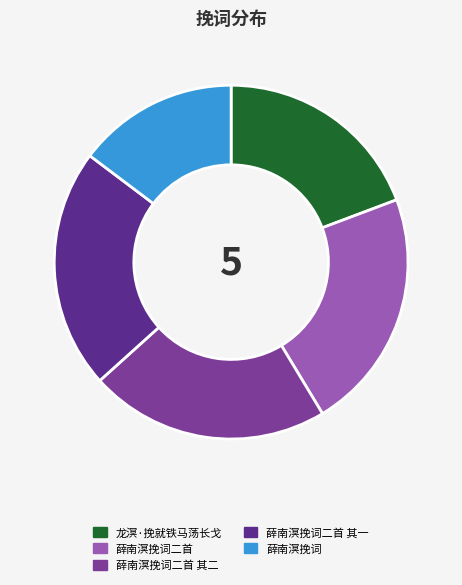

Does 薛南溟挽词二首 represent more than half of the total?

No